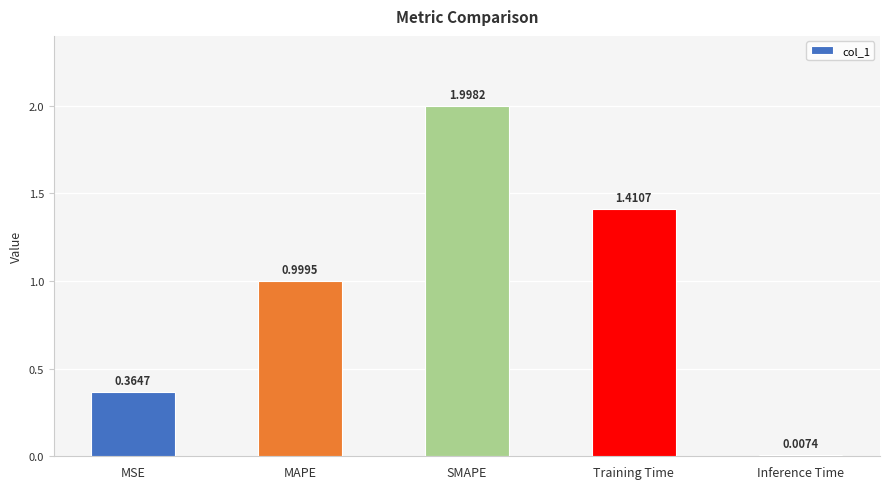

What is the sum of all values?

4.8